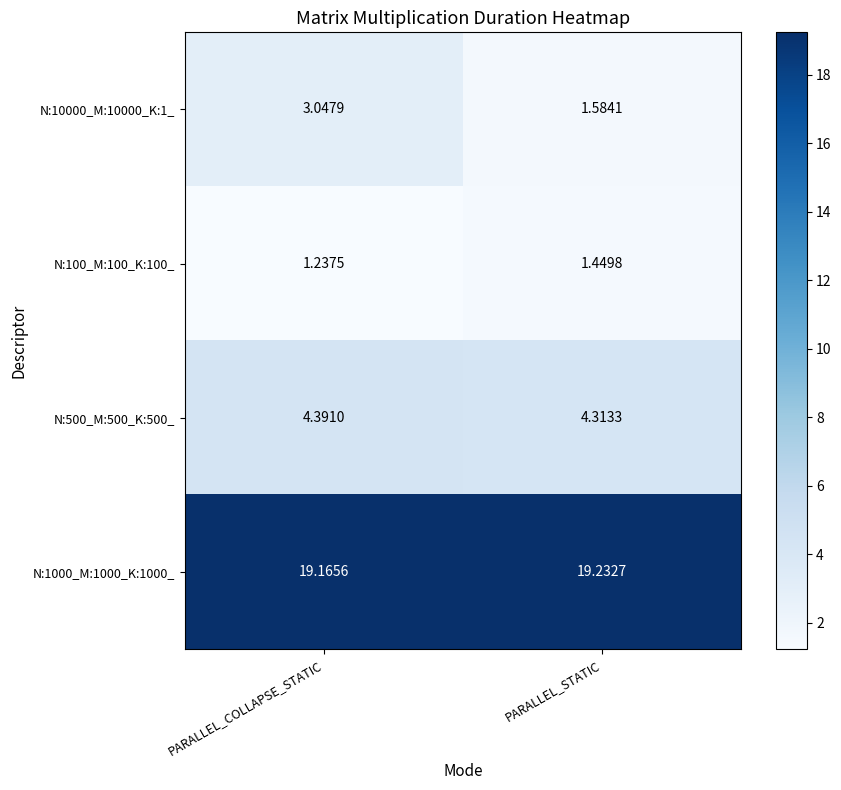

What is the total value across all series at PARALLEL_STATIC?

26.6